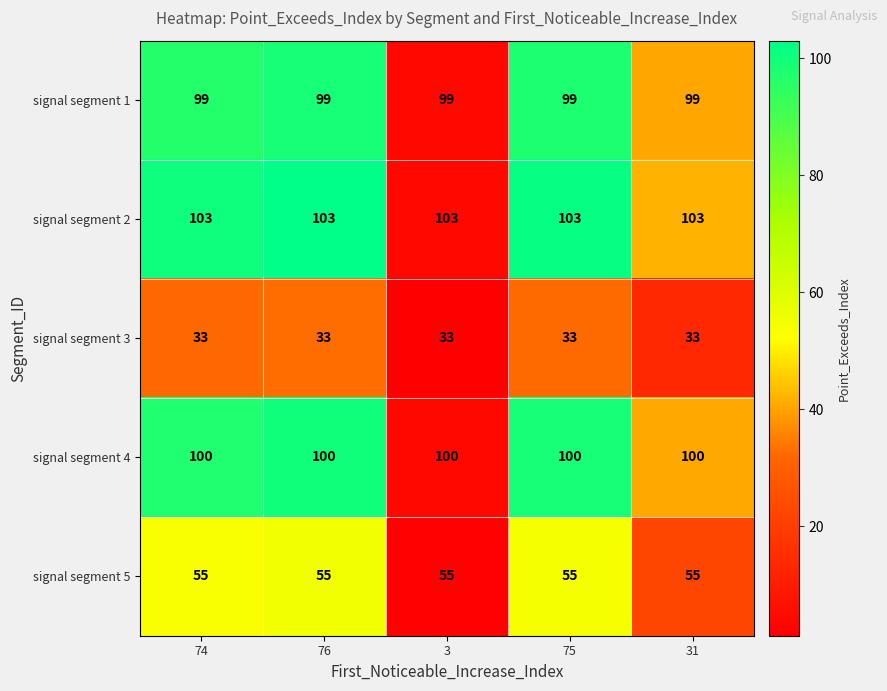

The value of signal segment 2 at 31 is 103. True or false?

True